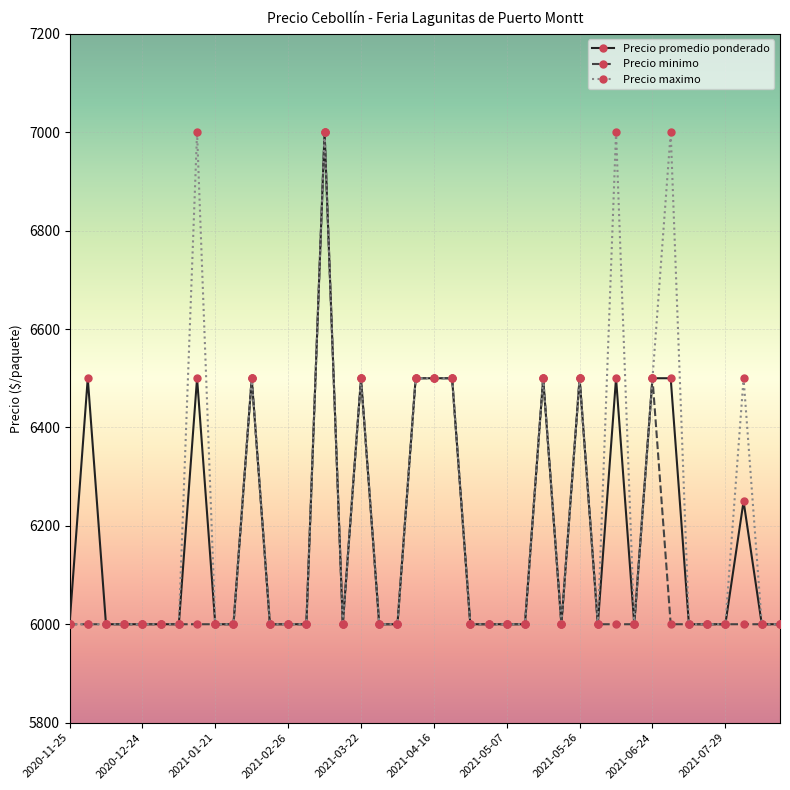

What is the maximum value for Precio maximo?

7000